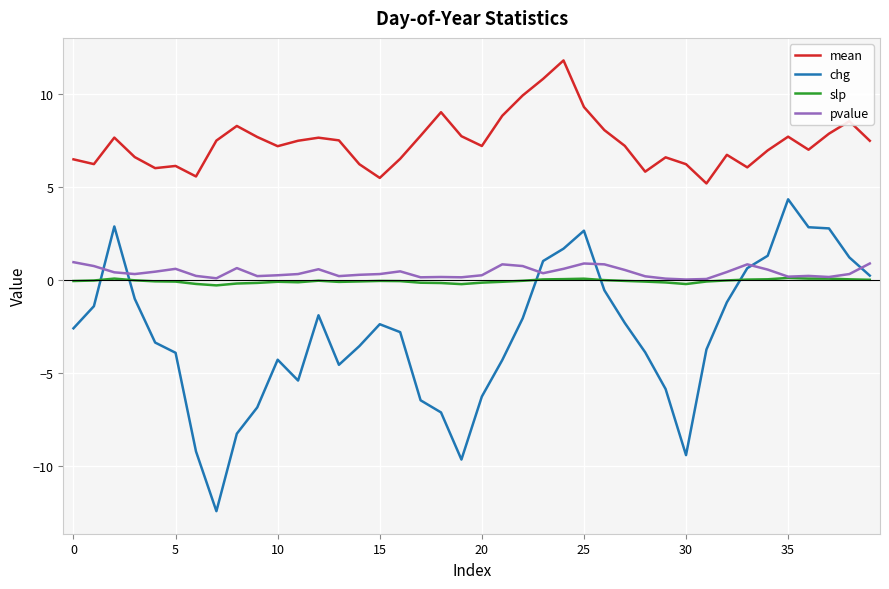

True or false: slp and mean intersect in this chart.

False